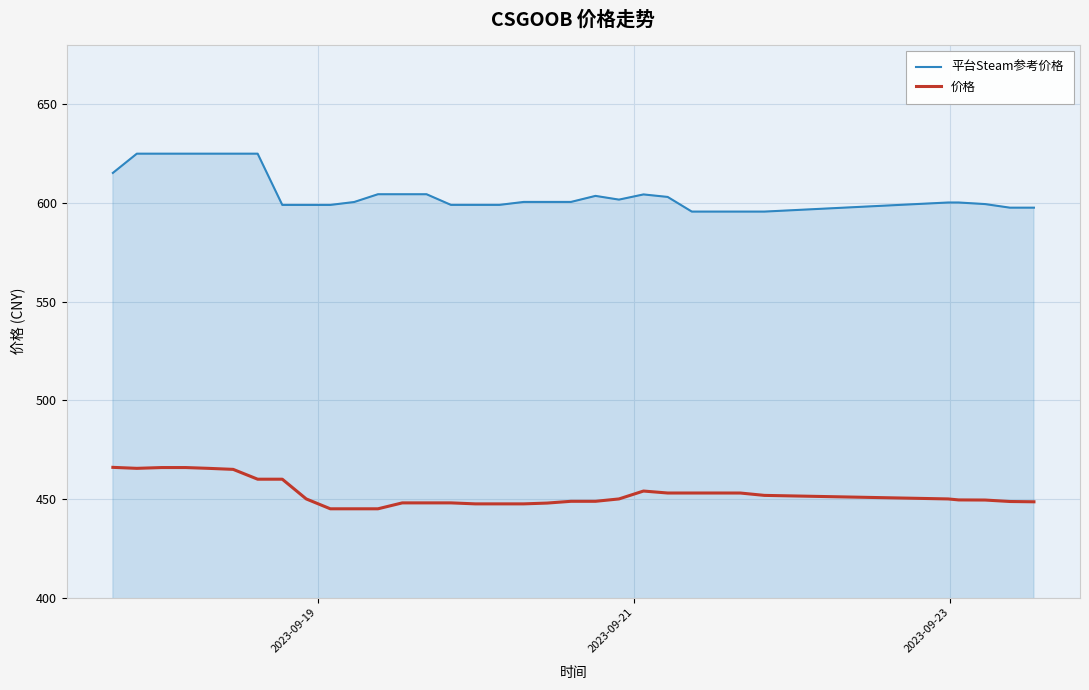

Which series has the widest spread of values?

平台Steam参考价格